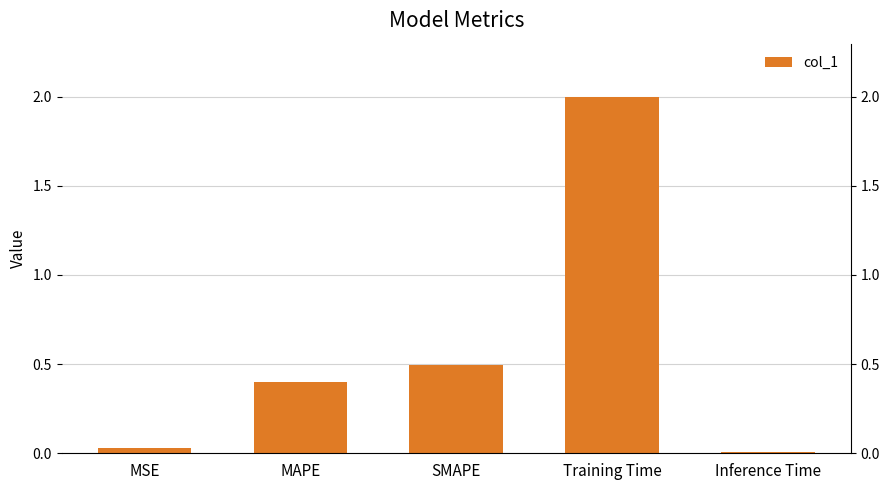

Is it true that the value at MAPE is 0.3?

False